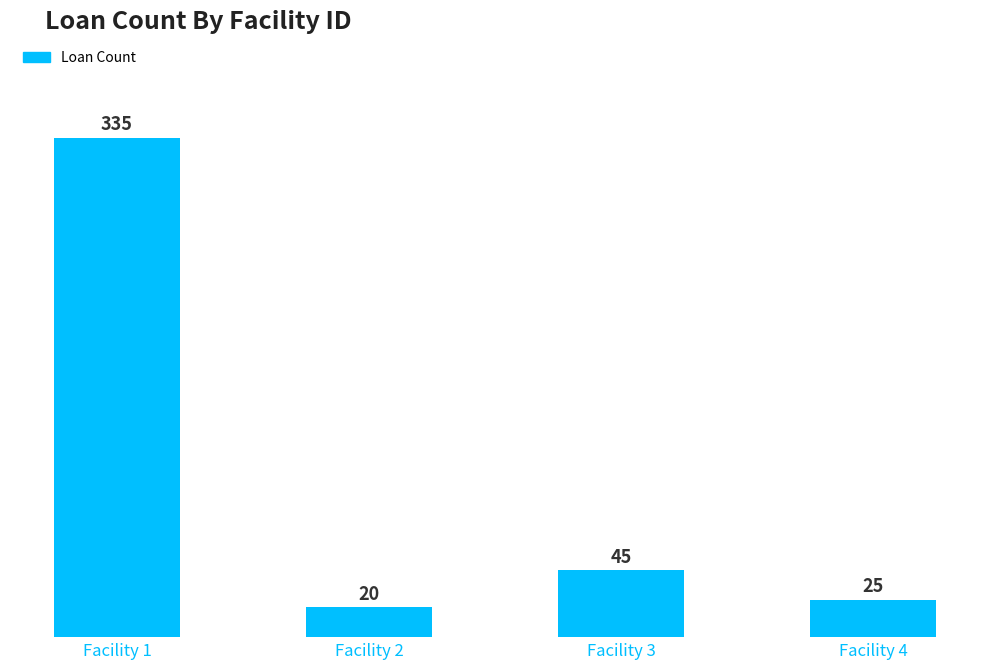

What is the value of the 4th bar from the left?

25